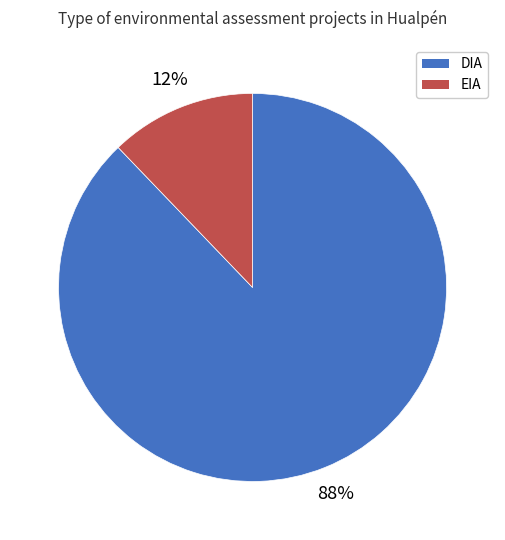

Do DIA and EIA together represent more than half of the pie?

Yes